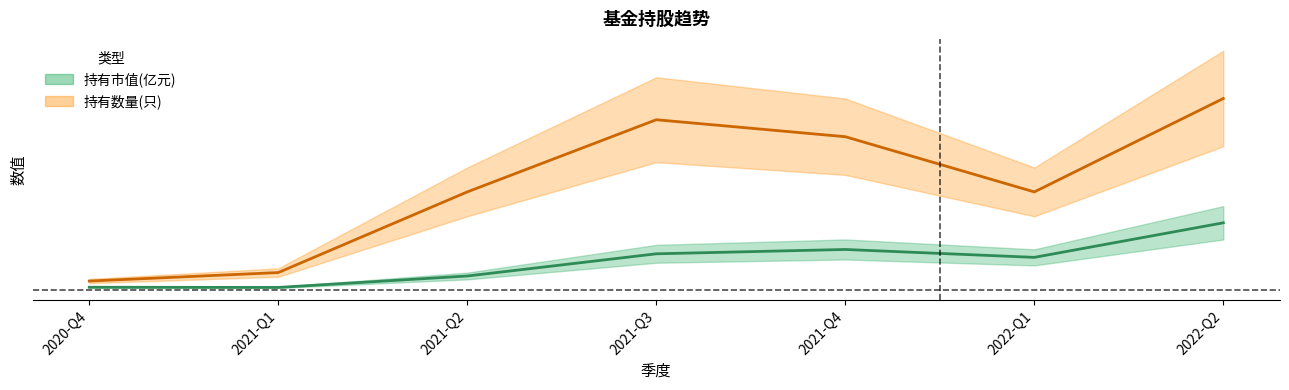

The 持有数量(只) series shows 40.0 at 2021-Q3. True or false?

True